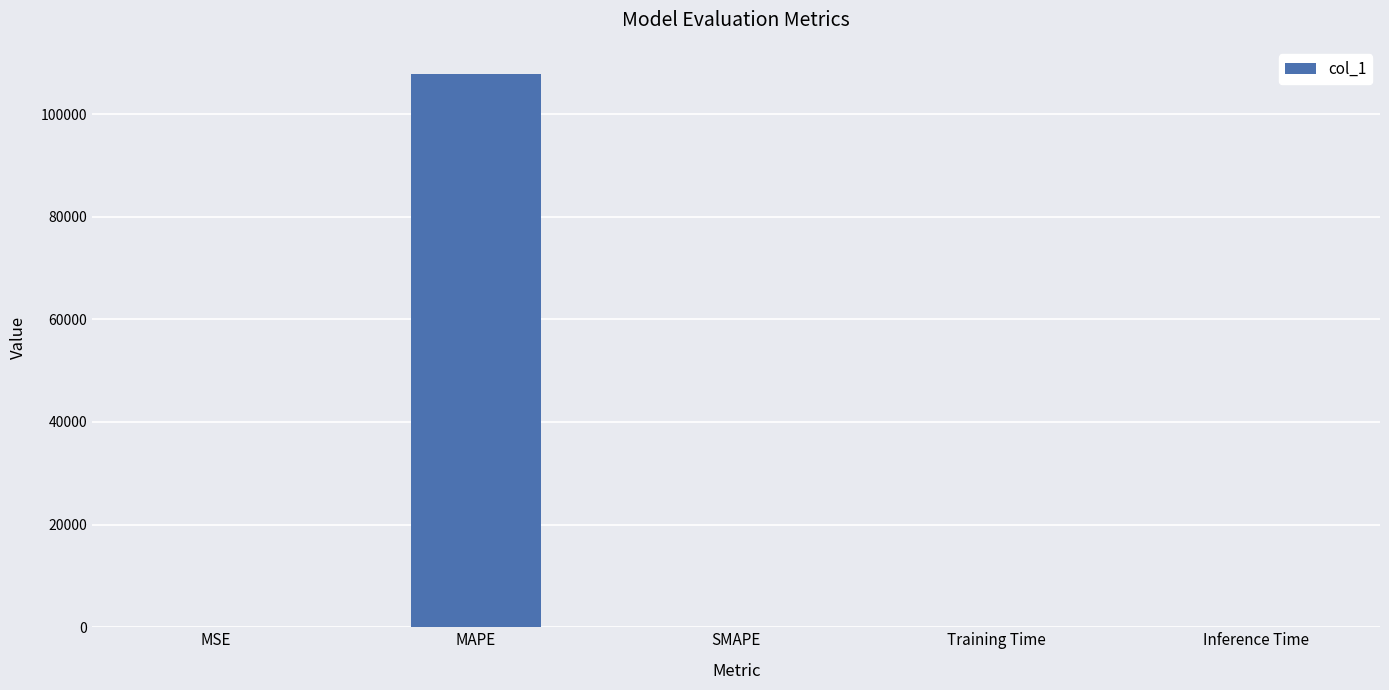

What is the change in value from MSE to MAPE?

+107720.5